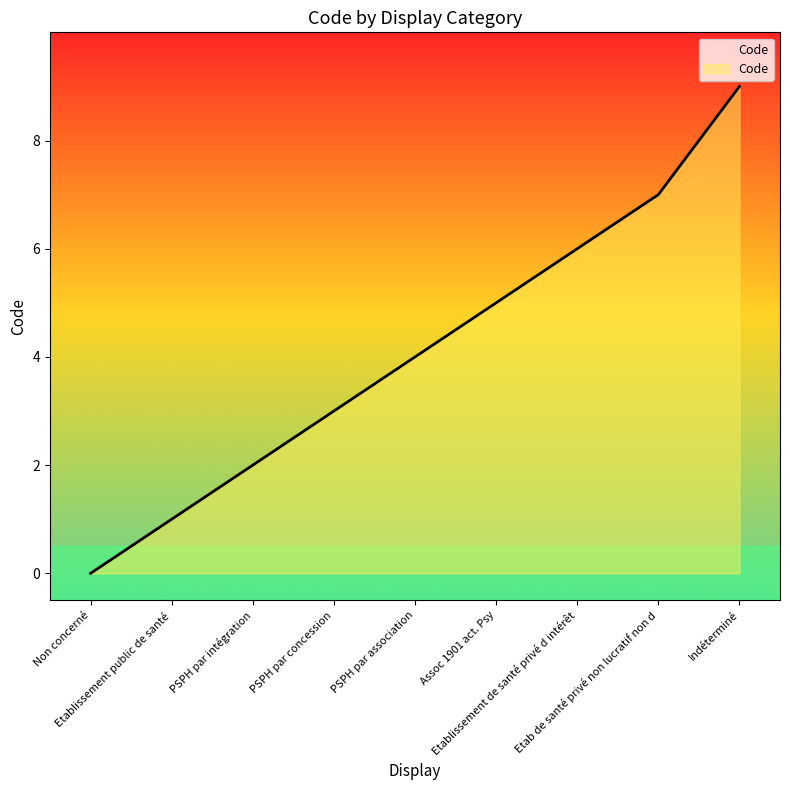

What is the difference between the values at Non concerné and PSPH par association?

4